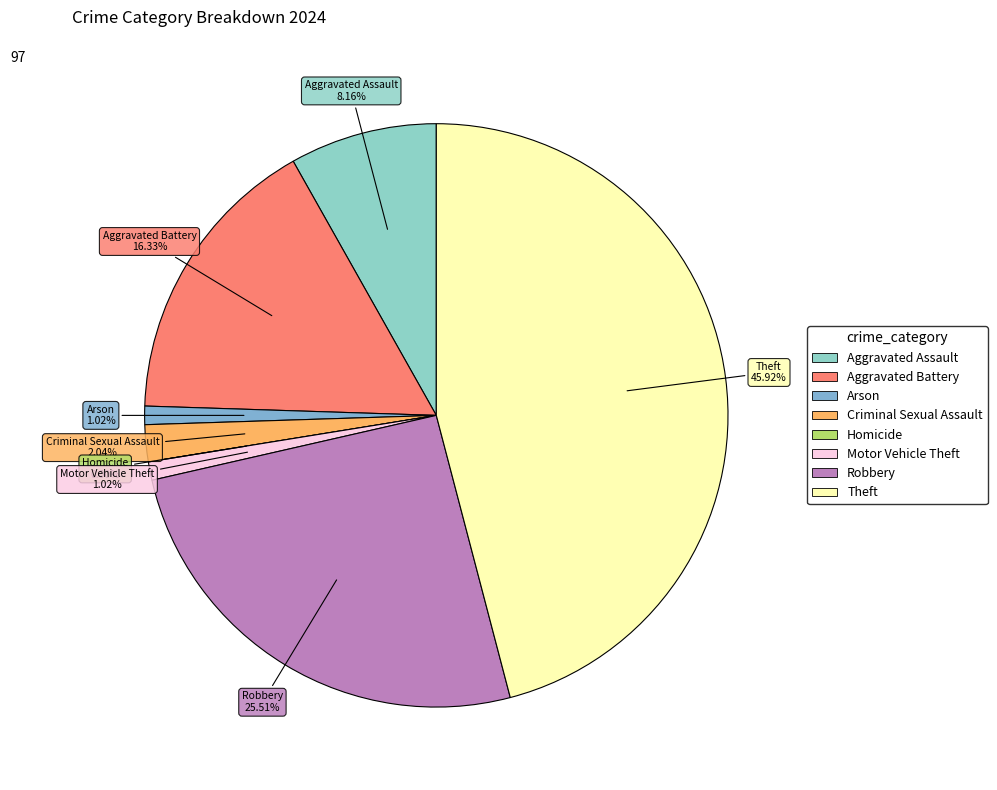

Is the sum of Robbery and Aggravated Battery greater than half?

No